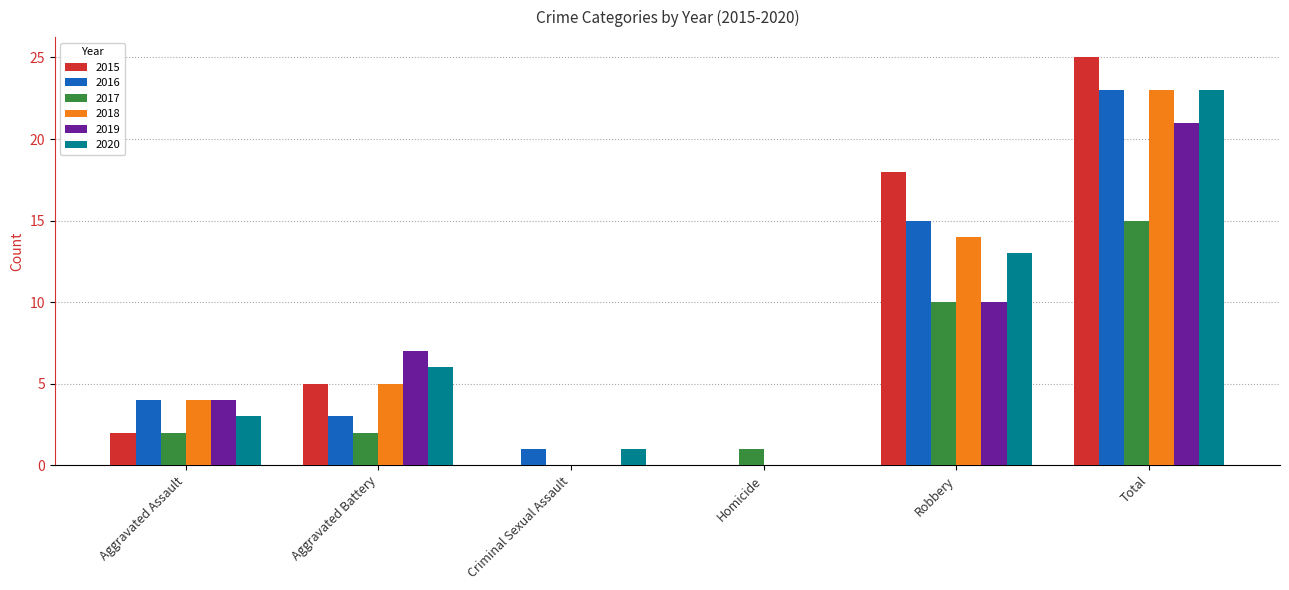

Reading left to right, extract all data points from this chart.

2015: Aggravated Assault=2	Aggravated Battery=5	Criminal Sexual Assault=0	Homicide=0	Robbery=18	Total=25
2016: Aggravated Assault=4	Aggravated Battery=3	Criminal Sexual Assault=1	Homicide=0	Robbery=15	Total=23
2017: Aggravated Assault=2	Aggravated Battery=2	Criminal Sexual Assault=0	Homicide=1	Robbery=10	Total=15
2018: Aggravated Assault=4	Aggravated Battery=5	Criminal Sexual Assault=0	Homicide=0	Robbery=14	Total=23
2019: Aggravated Assault=4	Aggravated Battery=7	Criminal Sexual Assault=0	Homicide=0	Robbery=10	Total=21
2020: Aggravated Assault=3	Aggravated Battery=6	Criminal Sexual Assault=1	Homicide=0	Robbery=13	Total=23